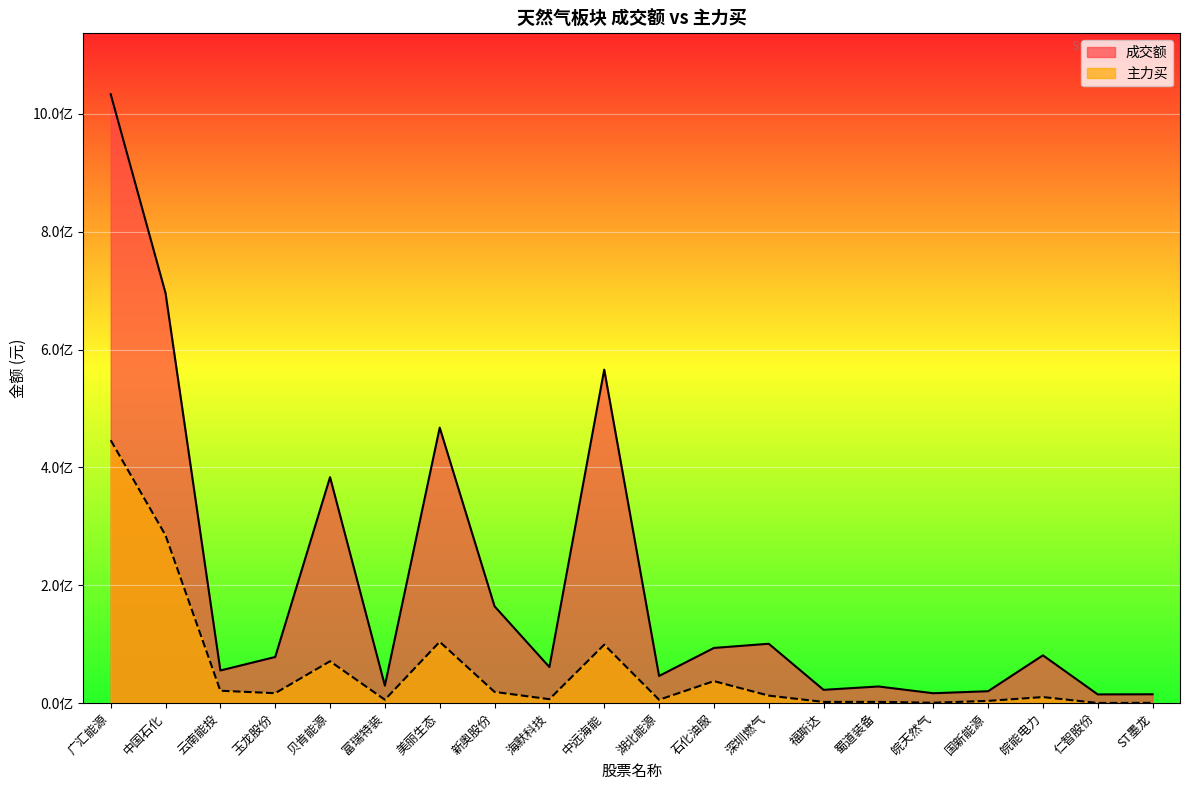

How many data points in 成交额 are above 78356669?

9